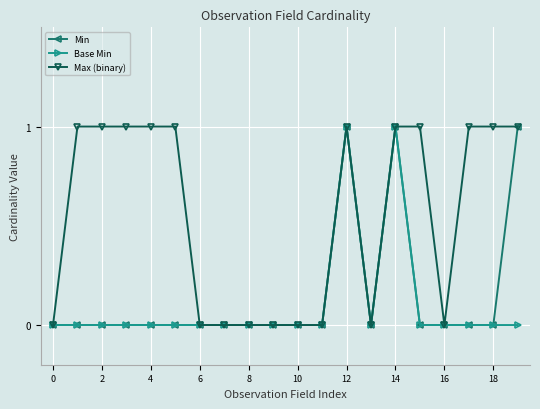

True or false: Min and Max (binary) cross at least once.

False